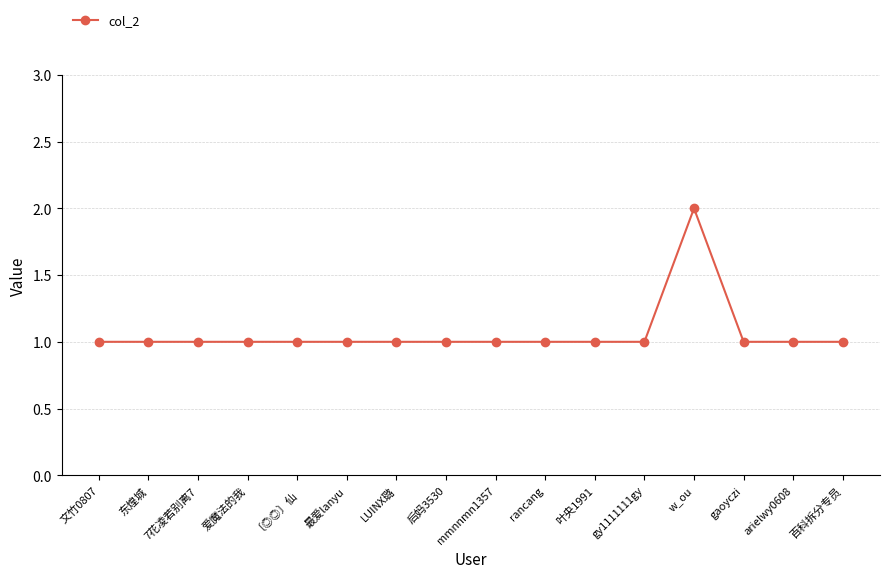

Does the chart display data point markers on the line(s)?

Yes